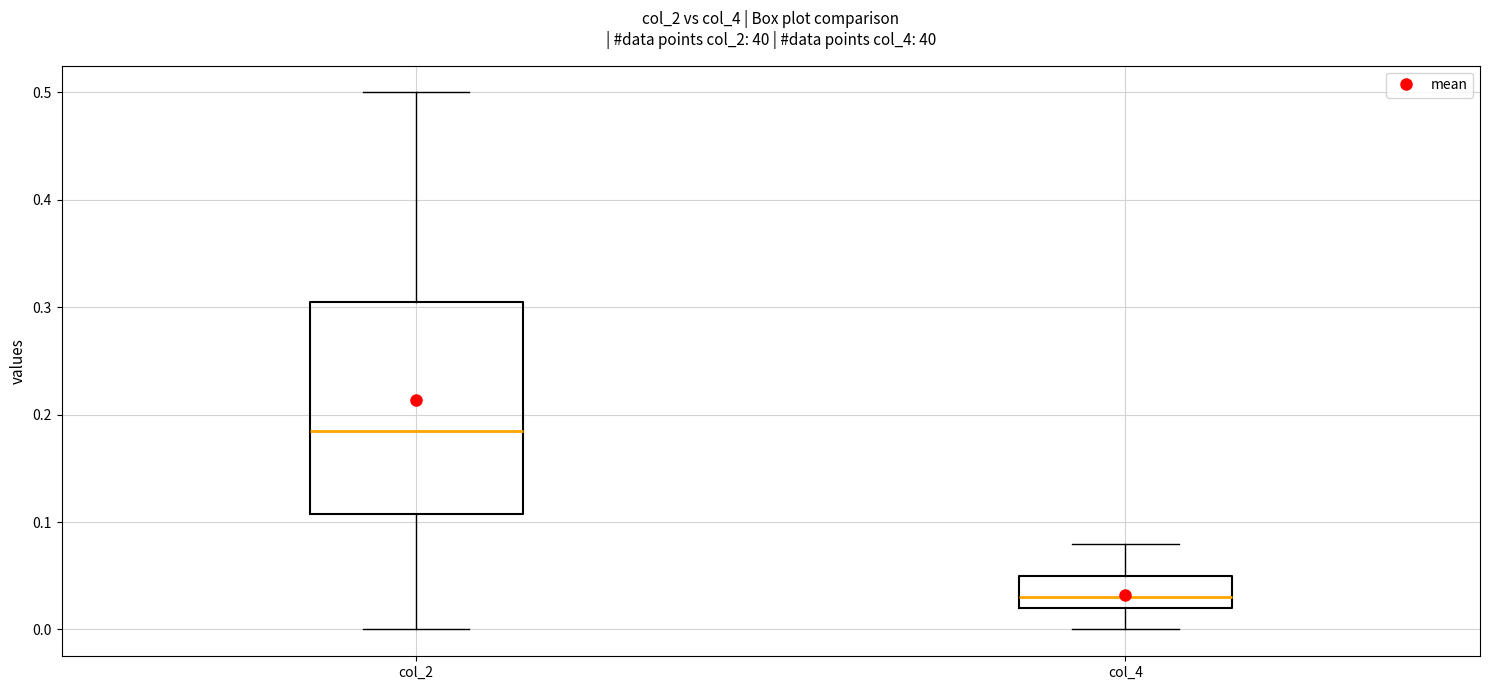

Which box has the lowest median line?

col_4